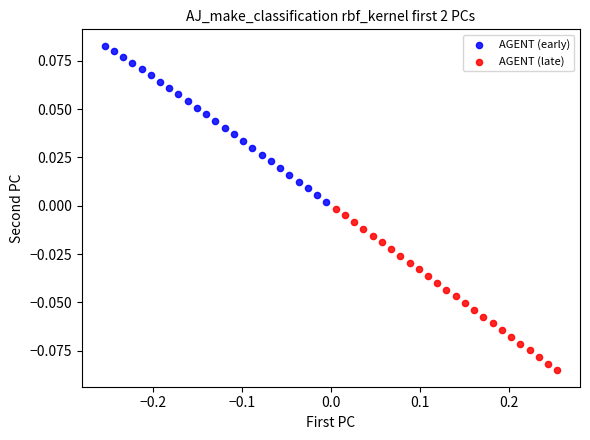

Which series has the widest spread of Y values?

AGENT (late)